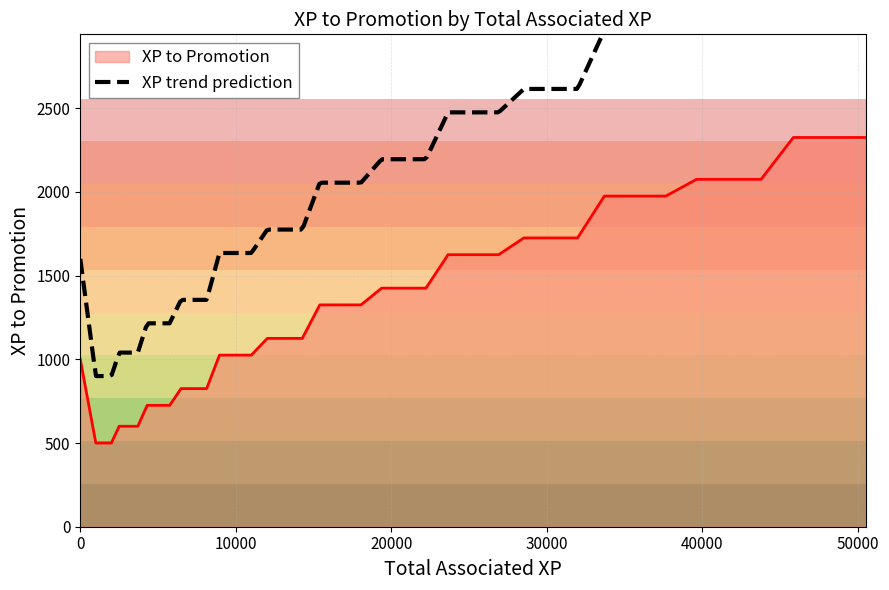

How many values exceed 1325?

18